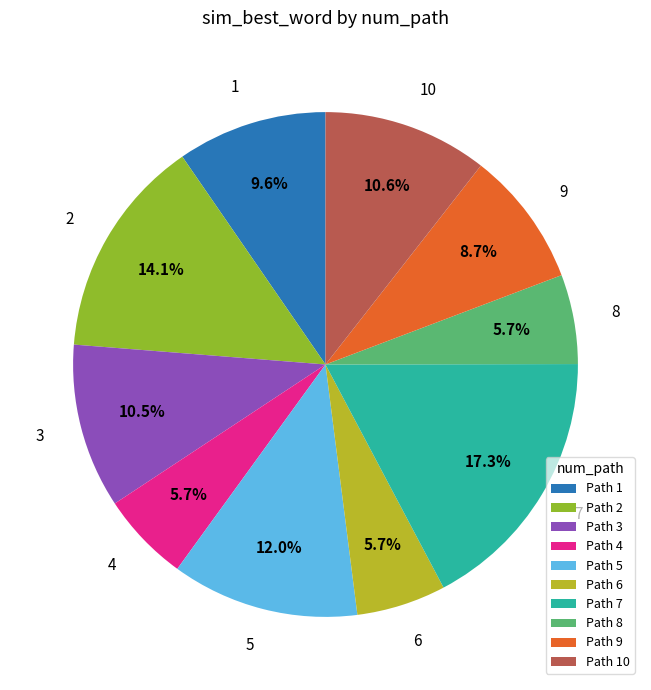

To the nearest percent, what portion does 6 represent?

6%